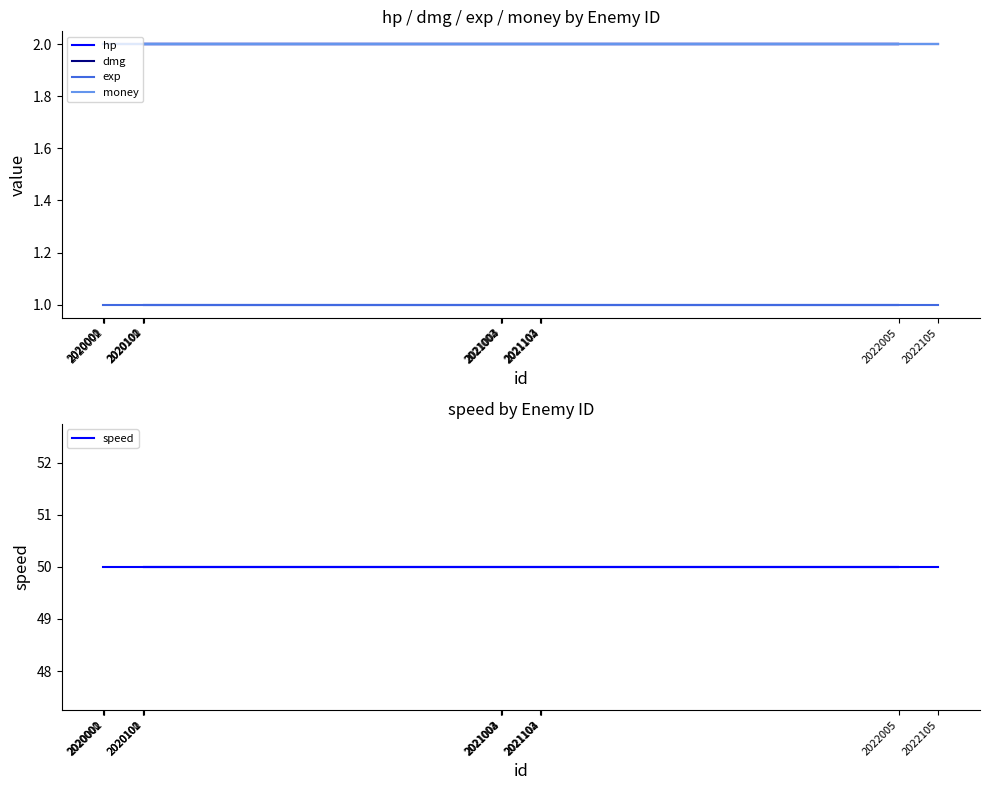

Reading right to left, what are all the values shown in this chart?

hp: 2	2	2	2	2	2	2	2	2	2	2	2	2	2
dmg: 2	2	2	2	2	2	2	2	2	2	2	2	2	2
exp: 1	1	1	1	1	1	1	1	1	1	1	1	1	1
money: 2	2	2	2	2	2	2	2	2	2	2	2	2	2
speed: 50	50	50	50	50	50	50	50	50	50	50	50	50	50